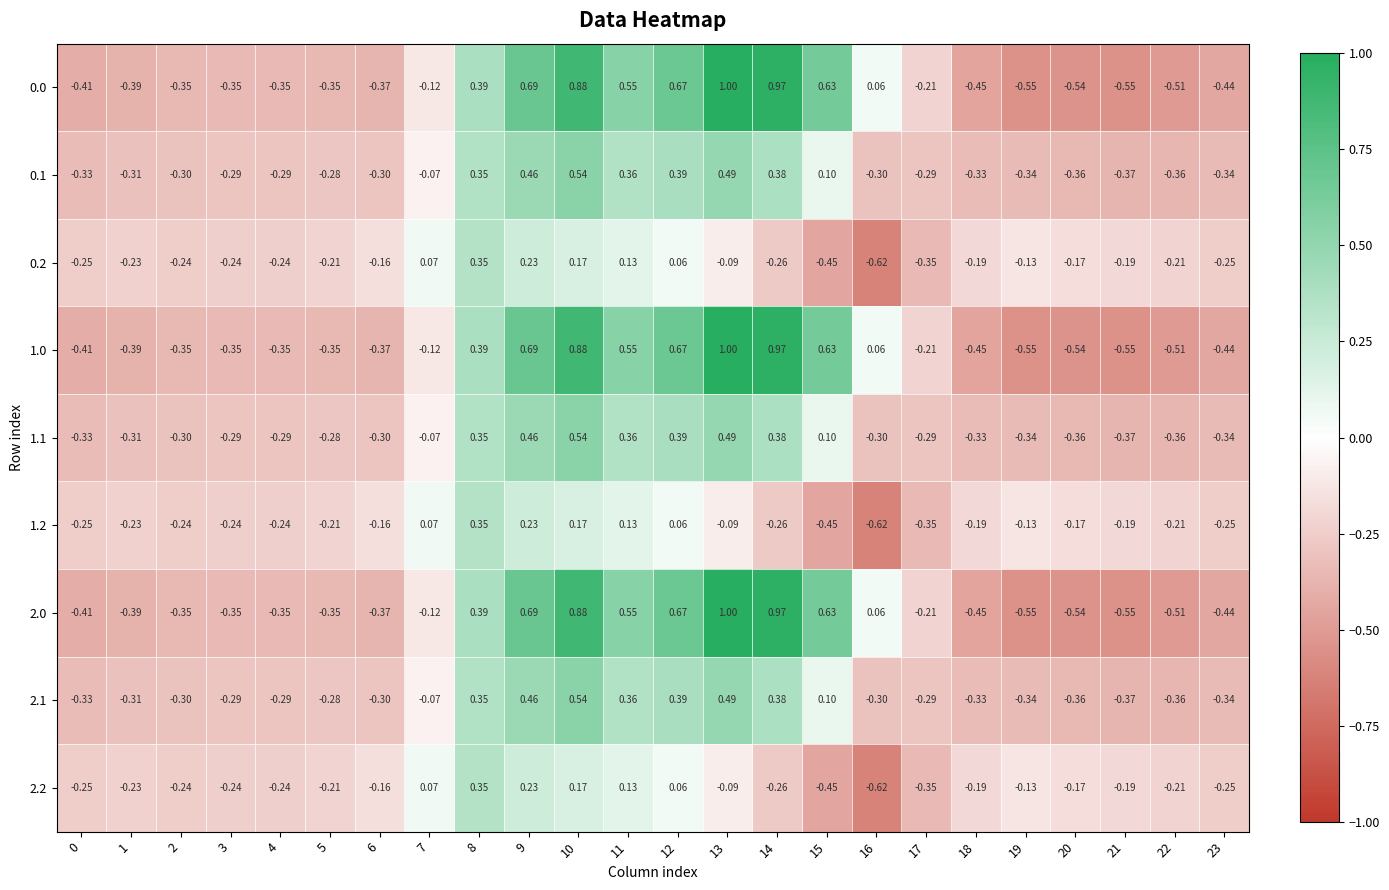

Is the value of 2.2 at 1 greater than the value of 2.1 at 1?

Yes